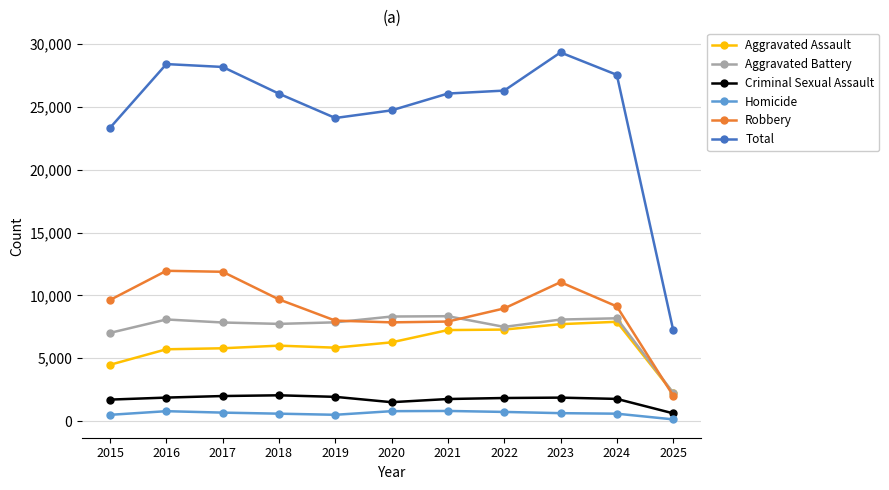

True or false: Total and Aggravated Assault cross at least once.

False